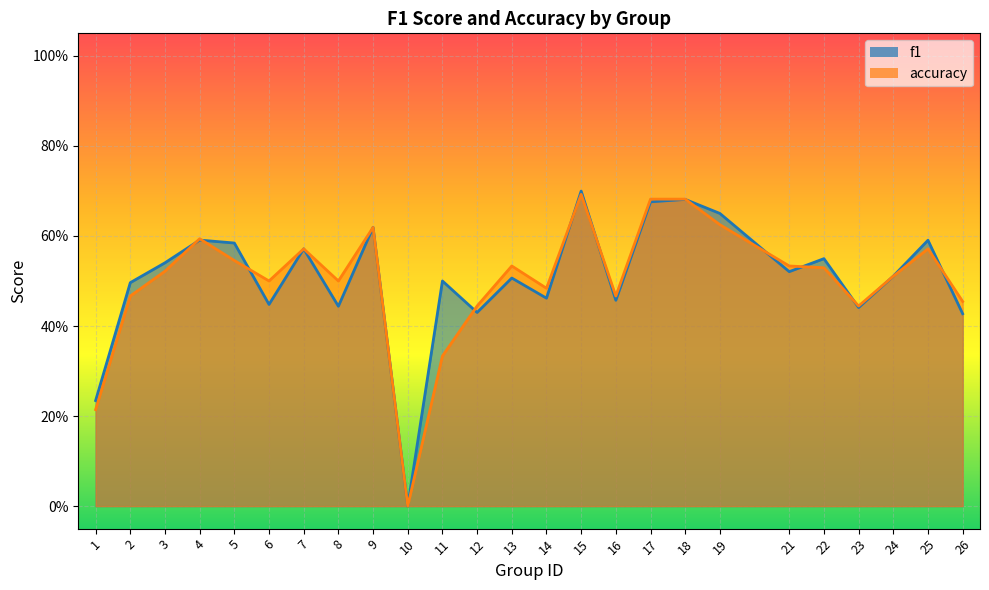

What is the approximate value of accuracy at 11?

0.3